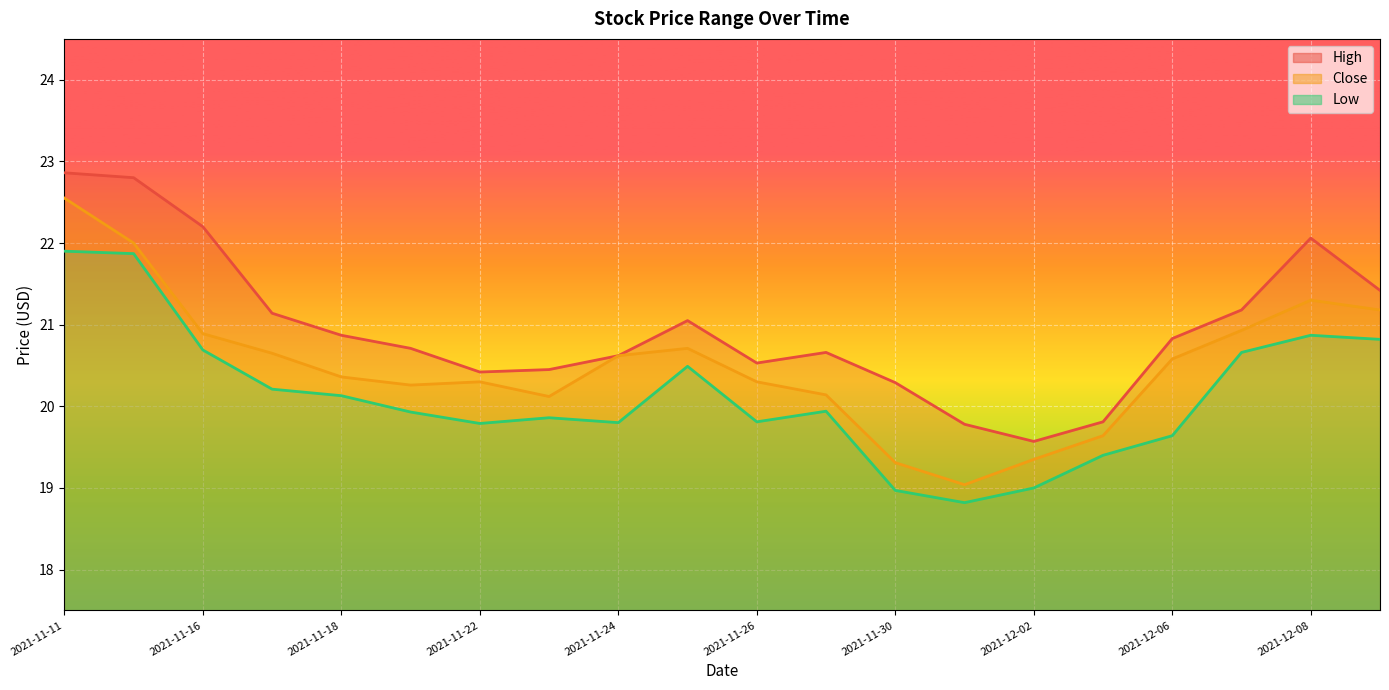

Where is the first local maximum for High?

2021-11-25